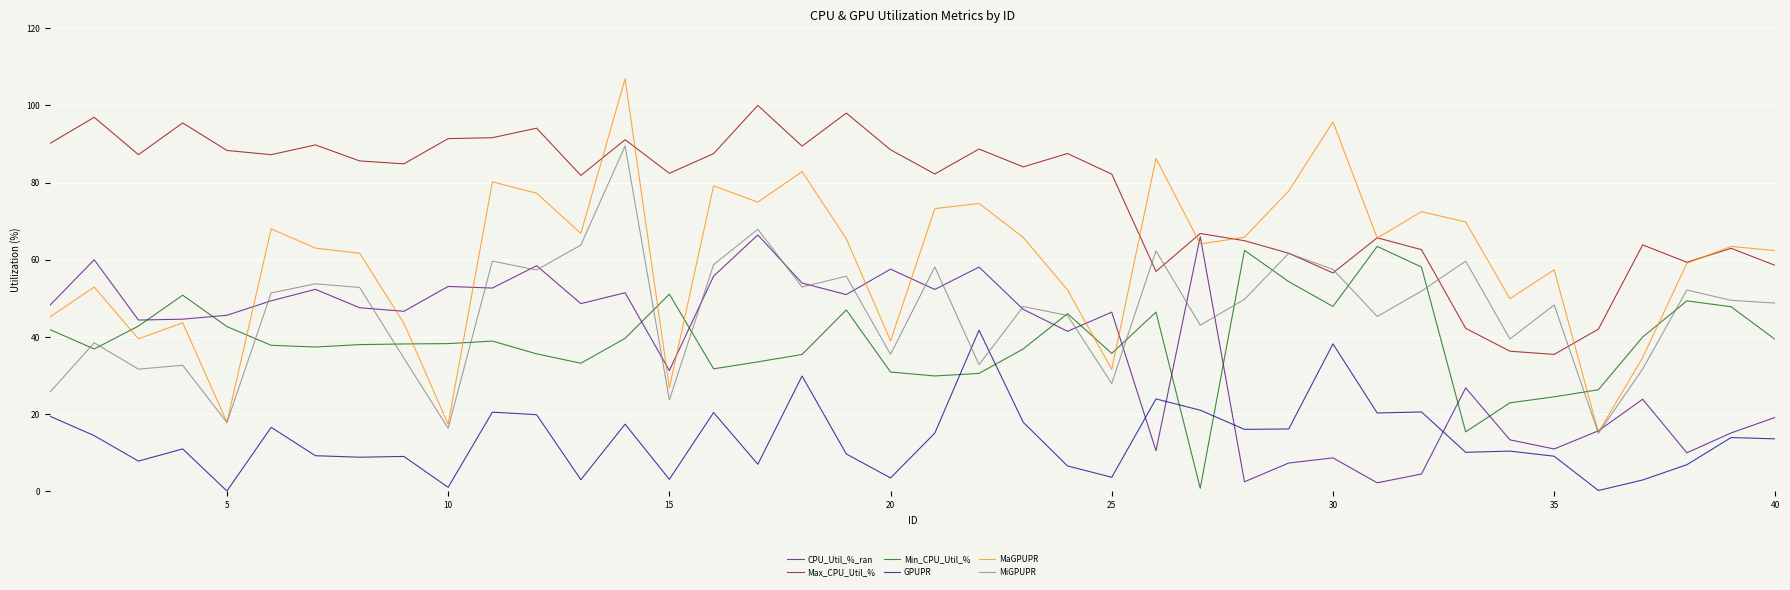

Which series has the largest total across all categories?

Max_CPU_Util_%